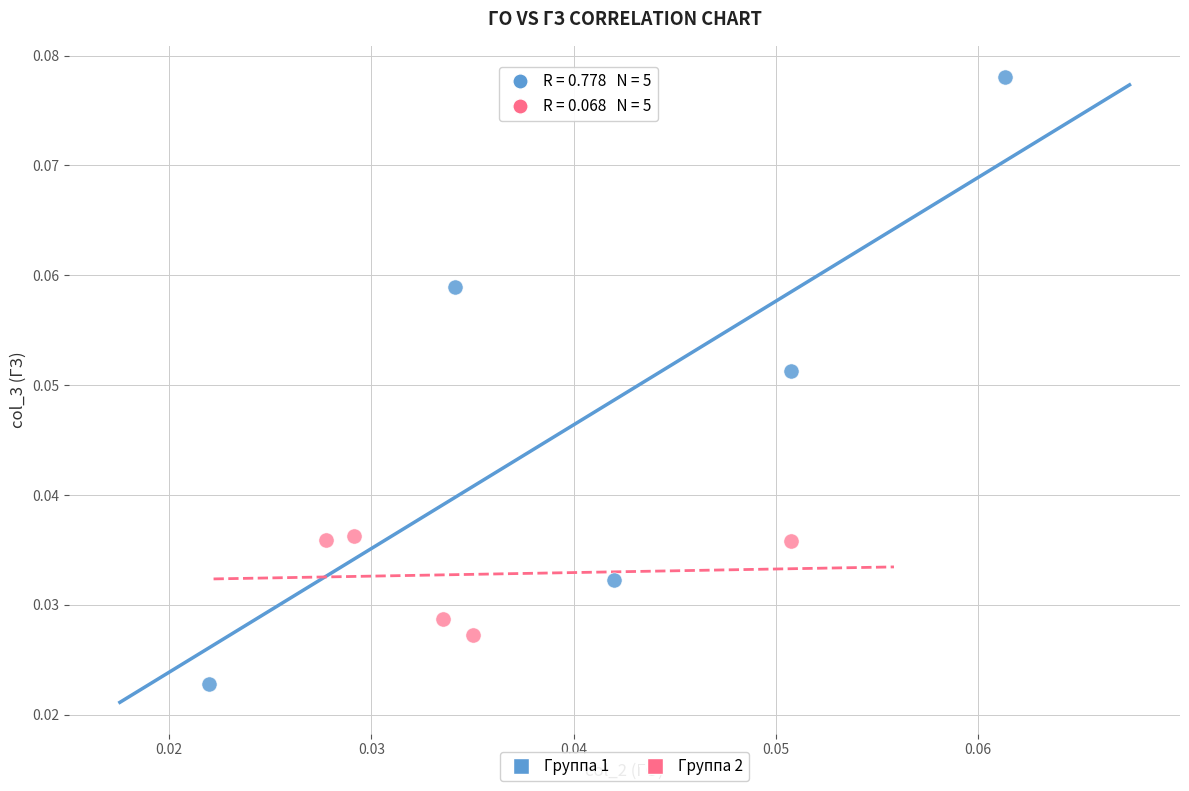

Which series contains the lowest Y value?

Группа 1